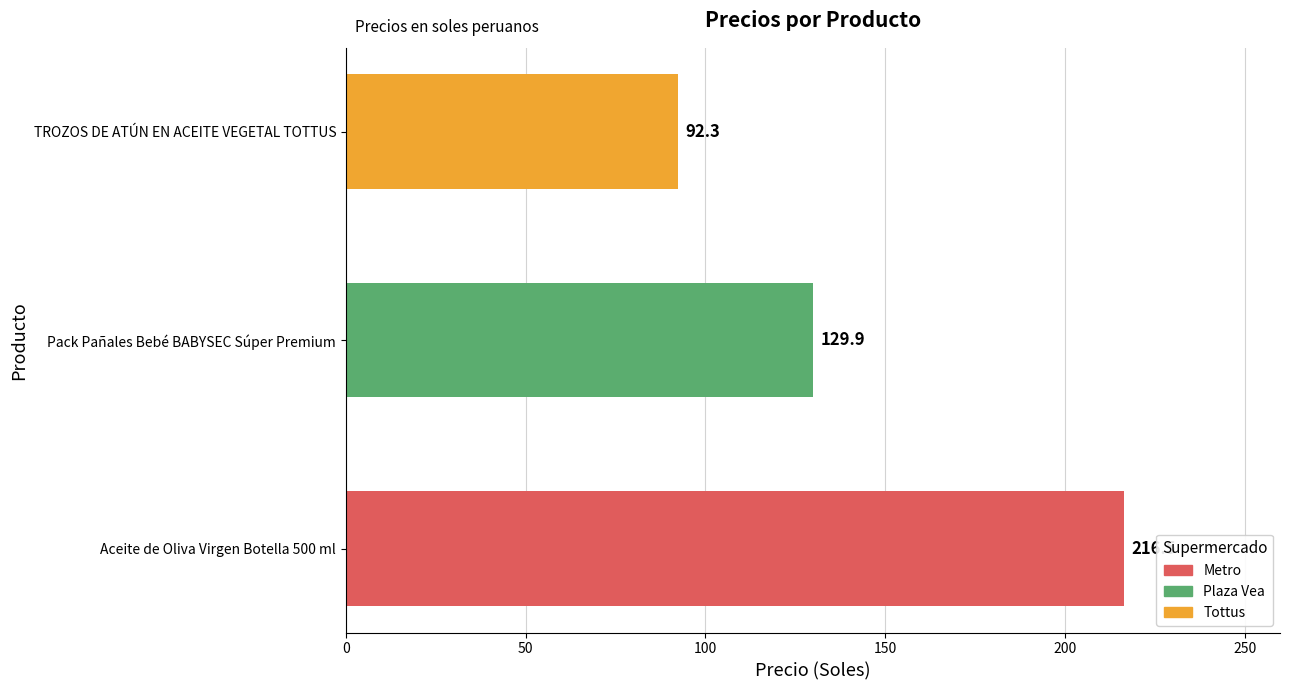

What is the minimum value shown in the chart?

92.3